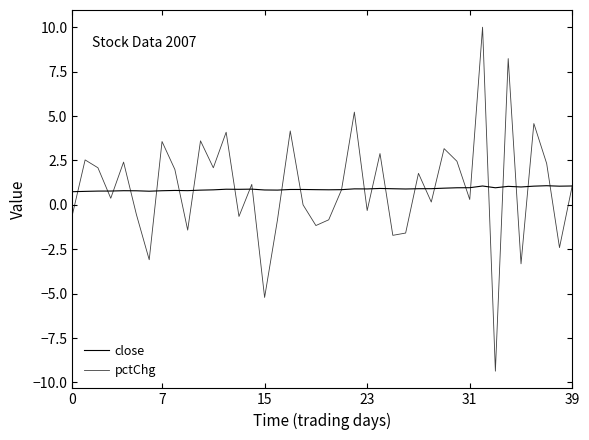

What is the label of the 12th point from the right?

28